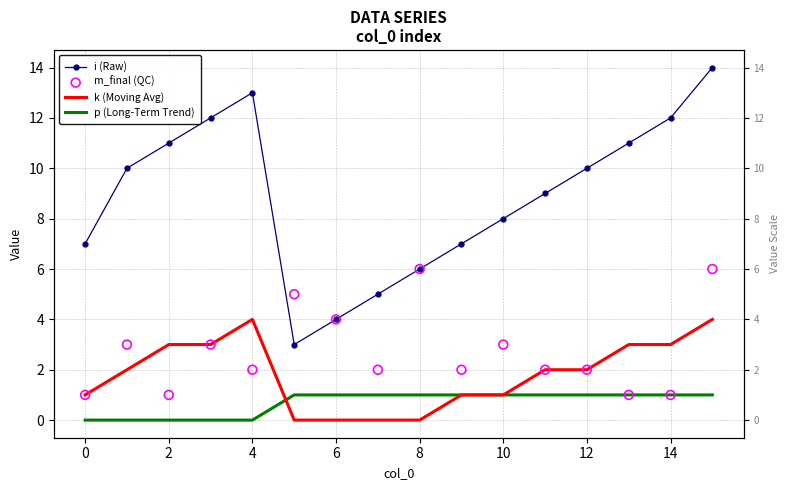

Is the value of k (Moving Avg) at 8 greater than the value of m_final (QC) at 2?

No